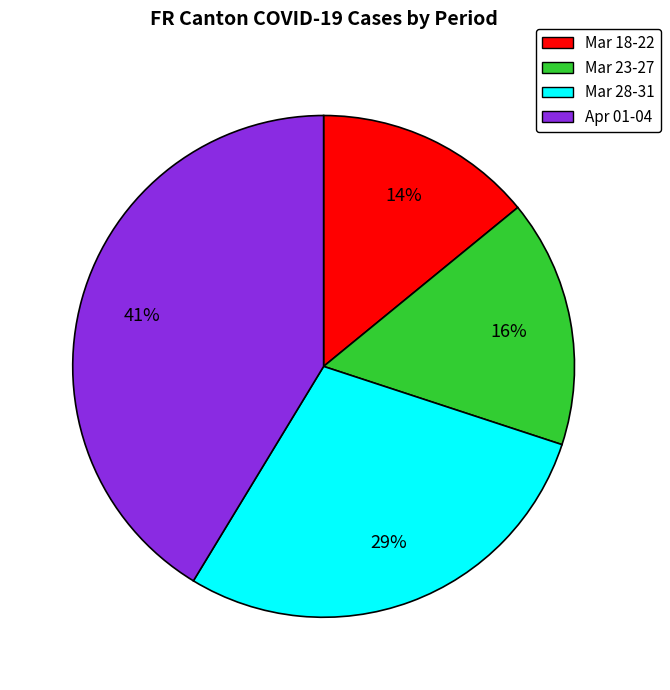

What is the smallest slice in the pie chart?

Mar 18-22